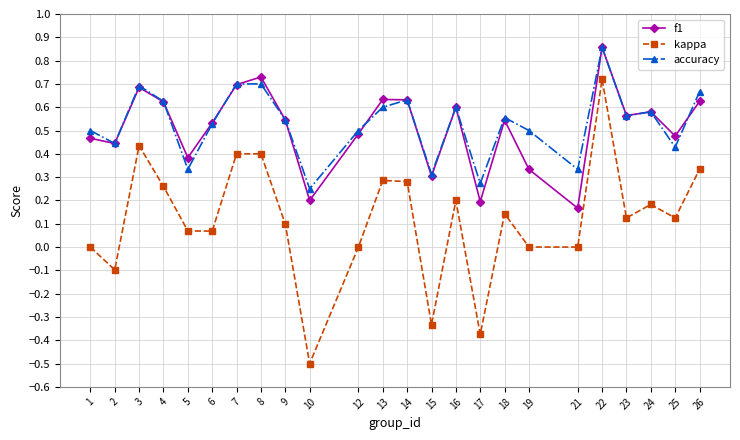

What are all the series names shown in the legend?

f1, kappa, accuracy